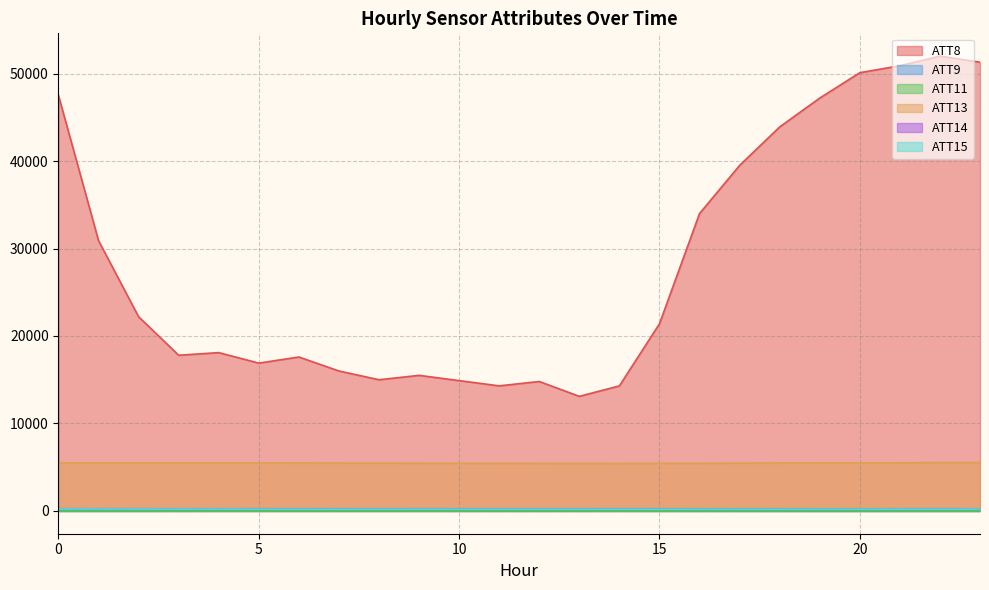

Which has a higher value, 12 or 6?

6